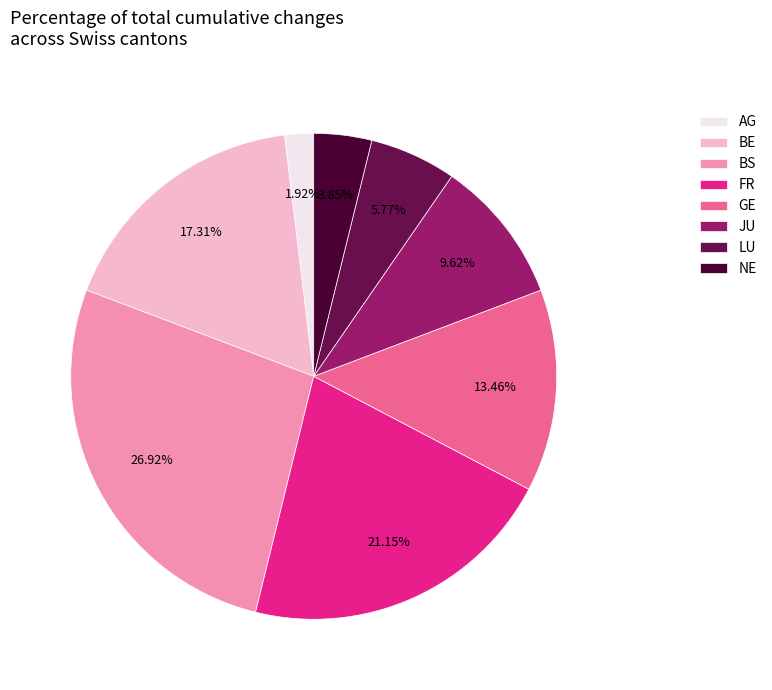

What is the ratio of the value at BS to the value at NE?

7.0